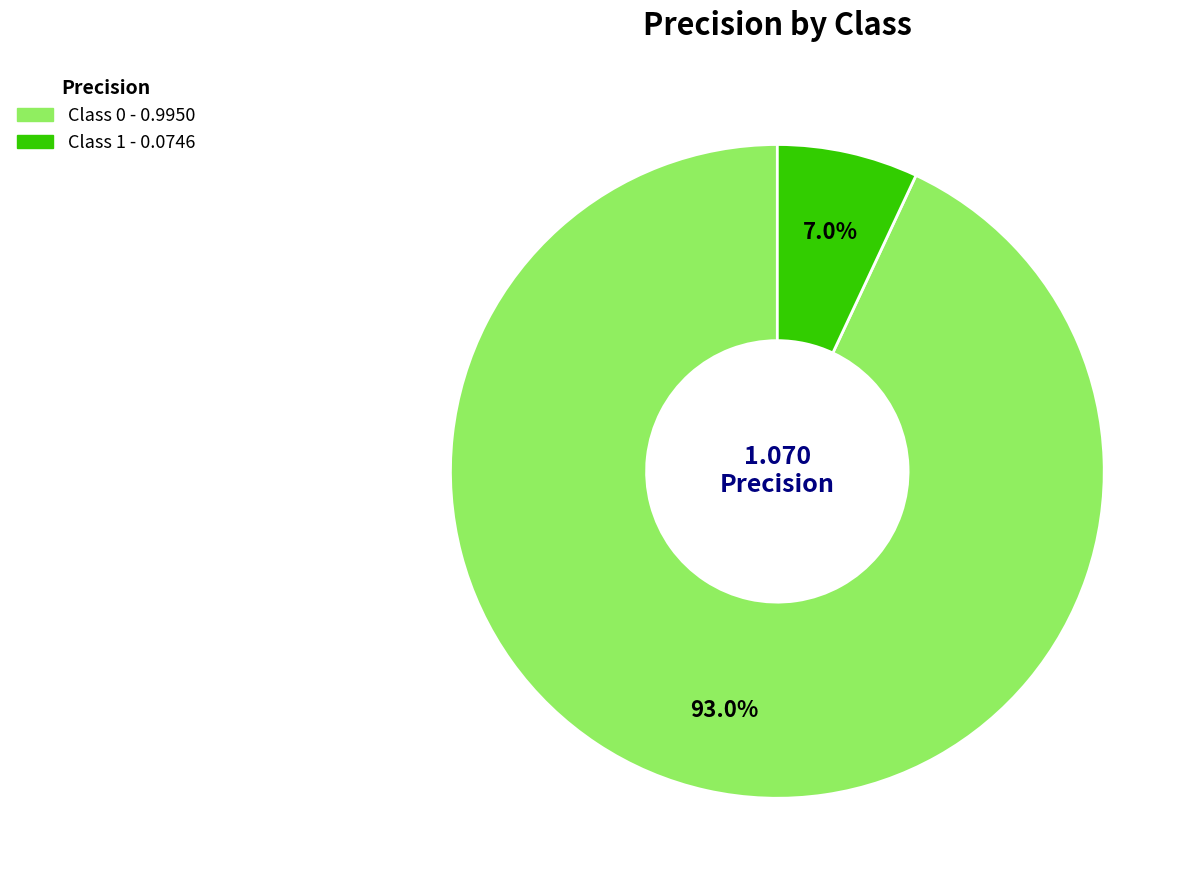

Is there a majority slice in this chart?

Yes